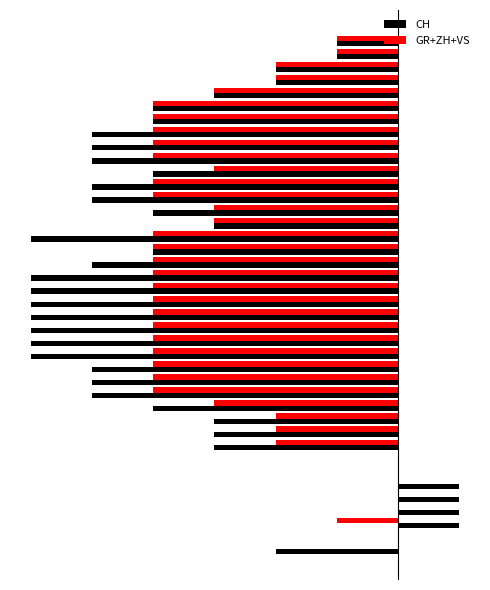

What are all the series names shown in the legend?

CH, GR+ZH+VS